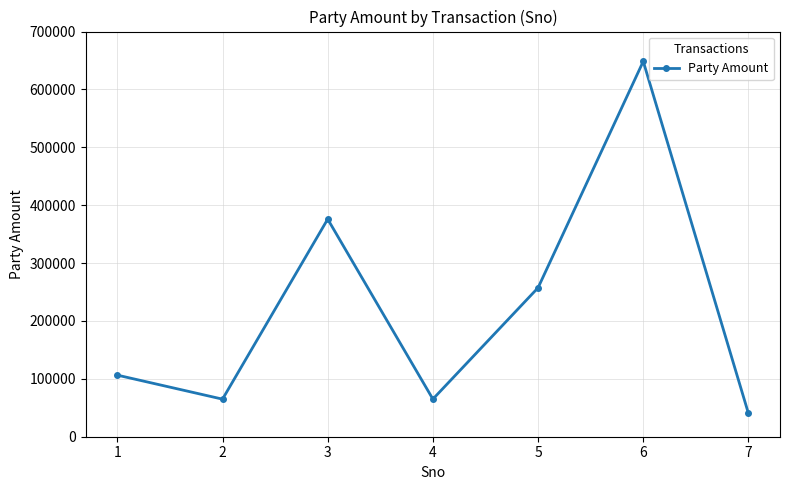

What is the value of the 4th point from the left?

65000